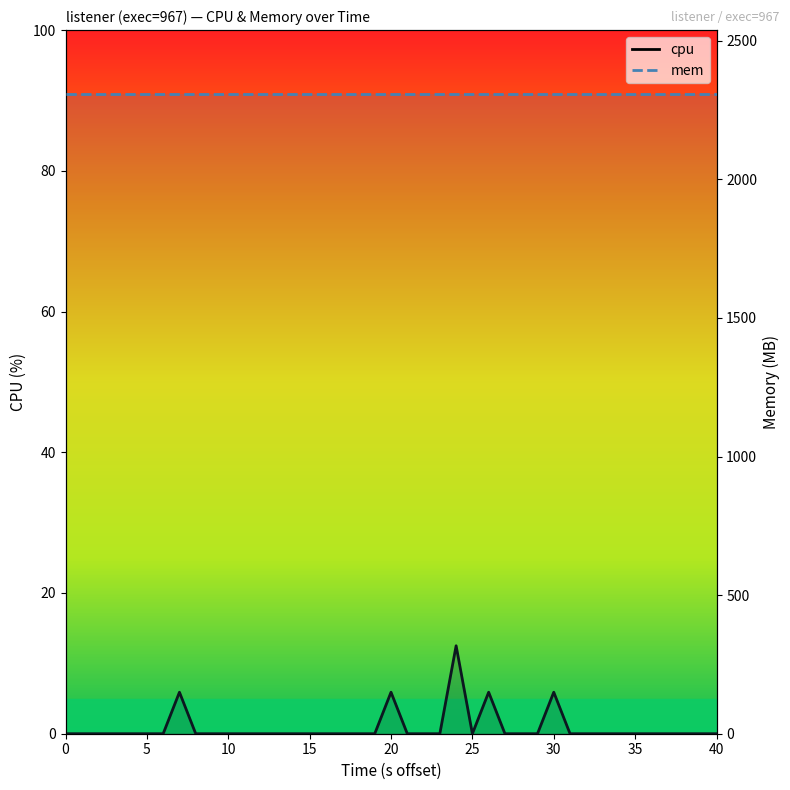

Which series has the largest total across all categories?

mem